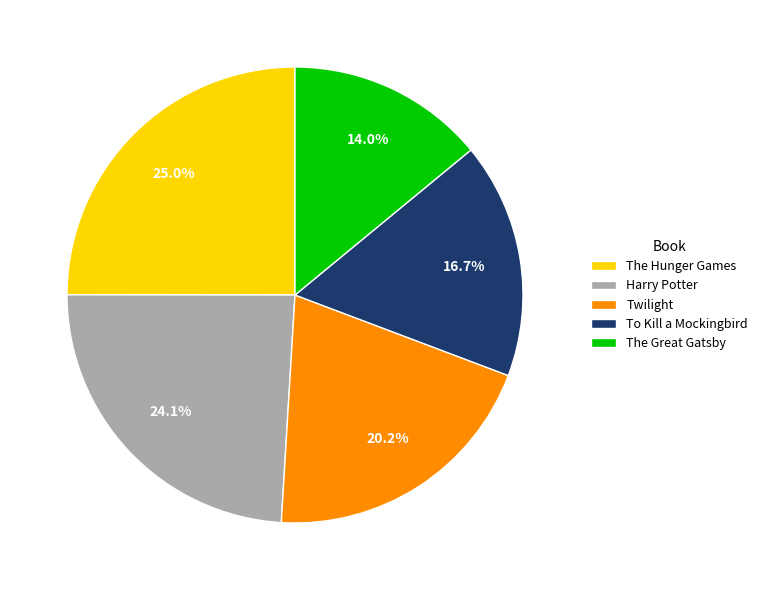

Does Twilight represent more than half of the total?

No